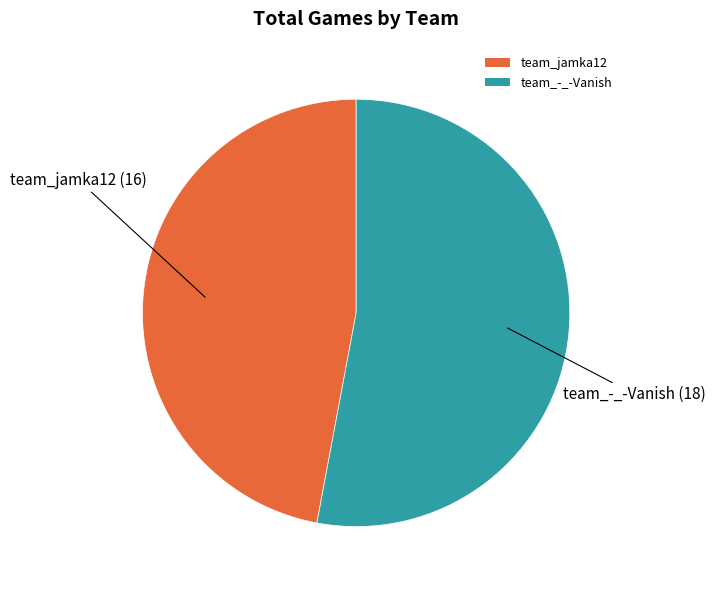

How many segments does this pie chart have?

2